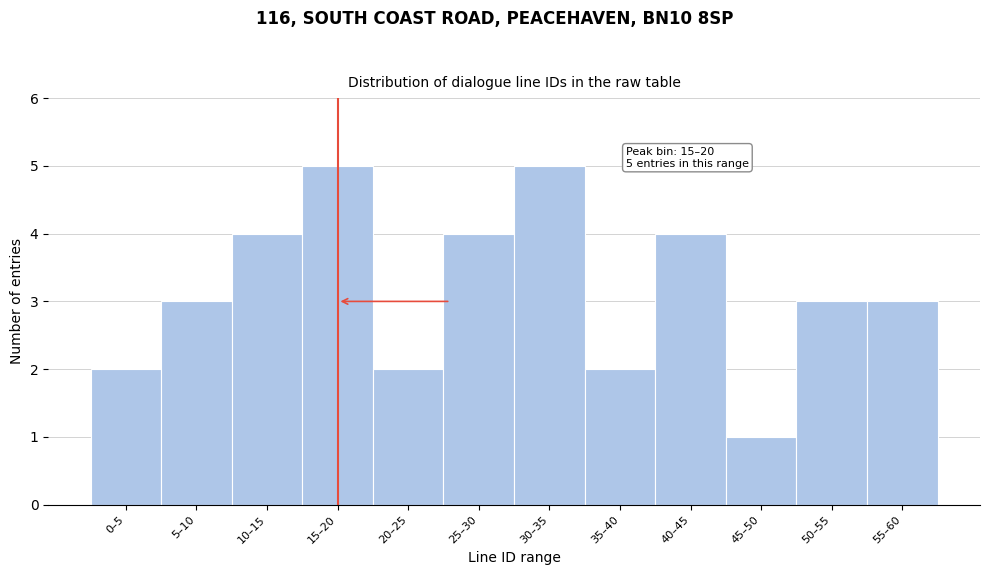

Reading left to right, transcribe all the data shown in this chart.

0–5=2	5–10=3	10–15=4	15–20=5	20–25=2	25–30=4	30–35=5	35–40=2	40–45=4	45–50=1	50–55=3	55–60=3